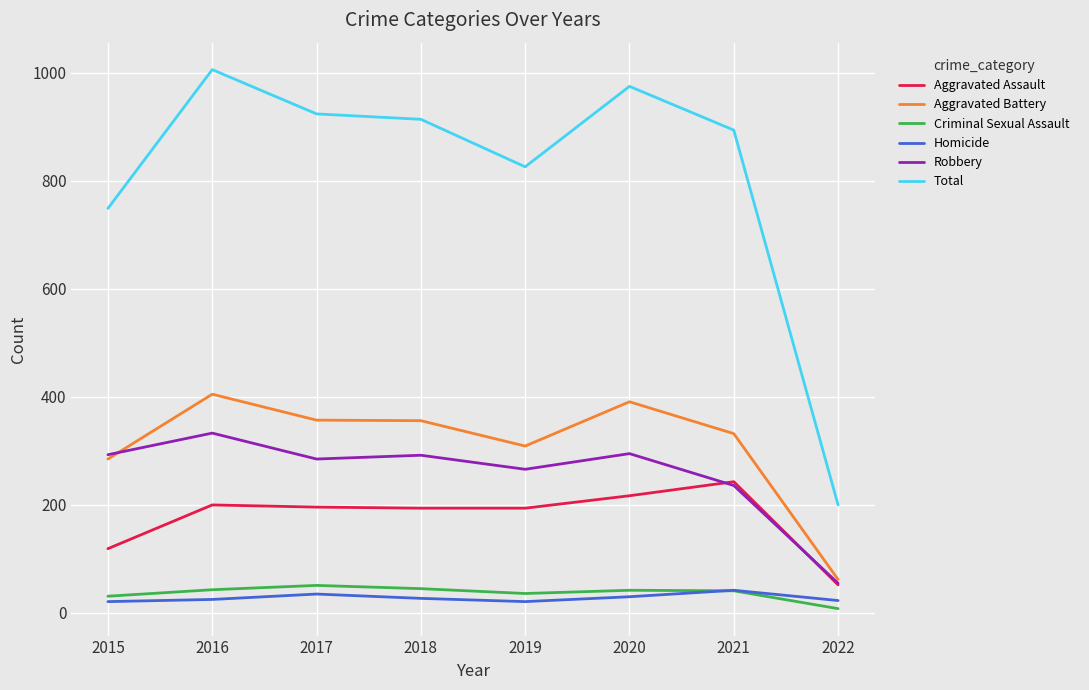

Which category has the lowest value across all series?

2022